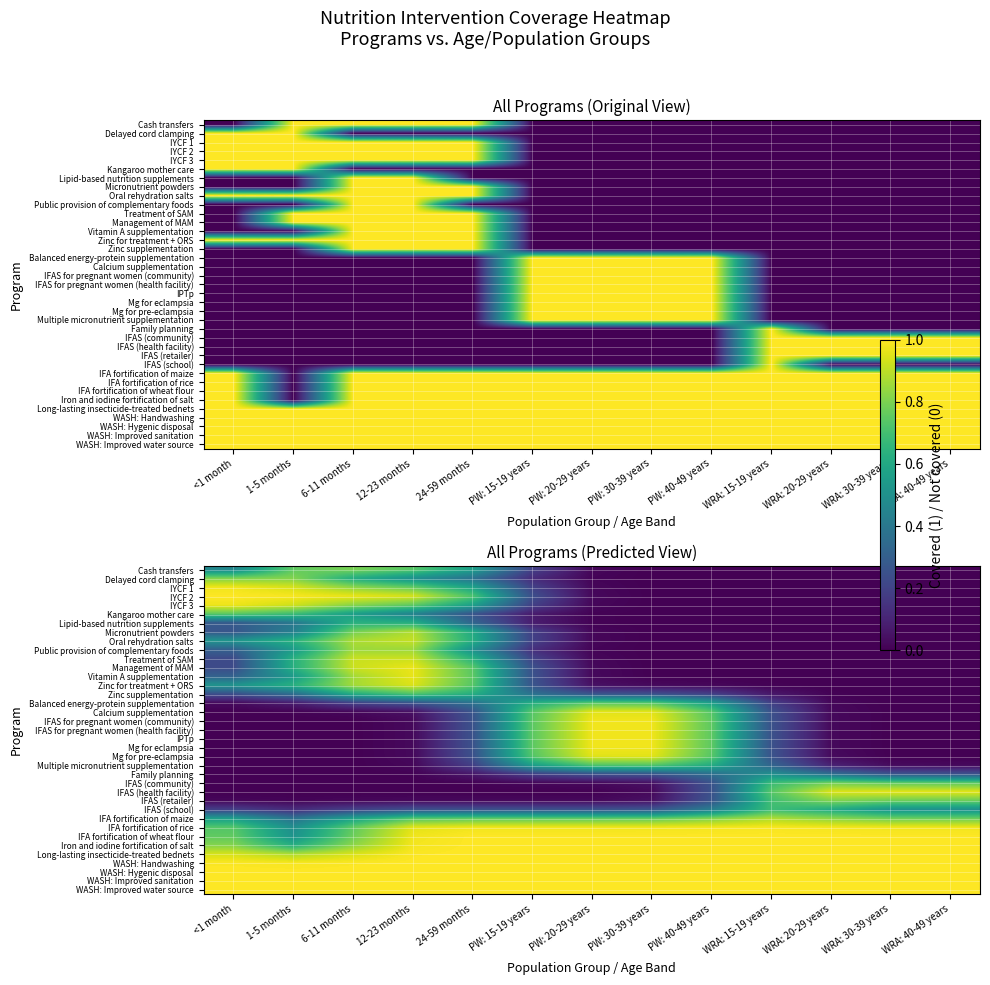

Between PW: 30-39 years and WRA: 20-29 years, which is larger?

PW: 30-39 years